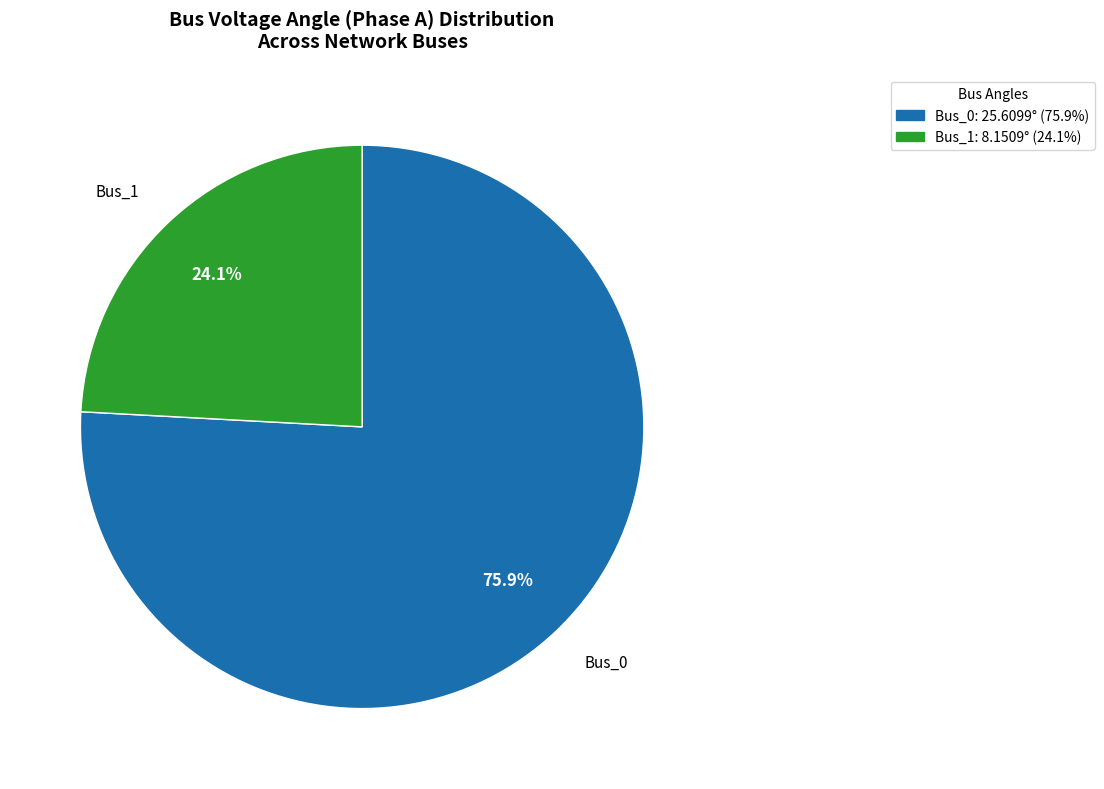

Count the number of slices in the pie.

2